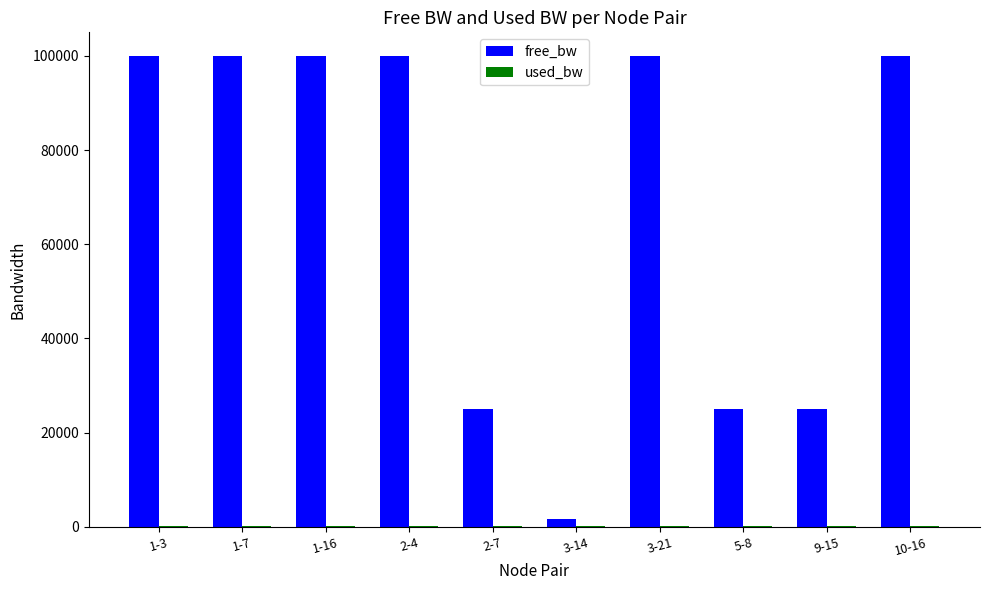

Which series has the largest total across all categories?

free_bw